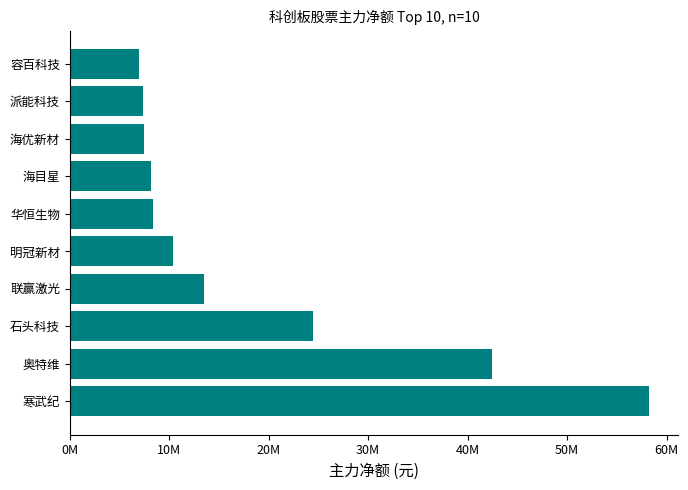

Are the bars horizontal?

Yes